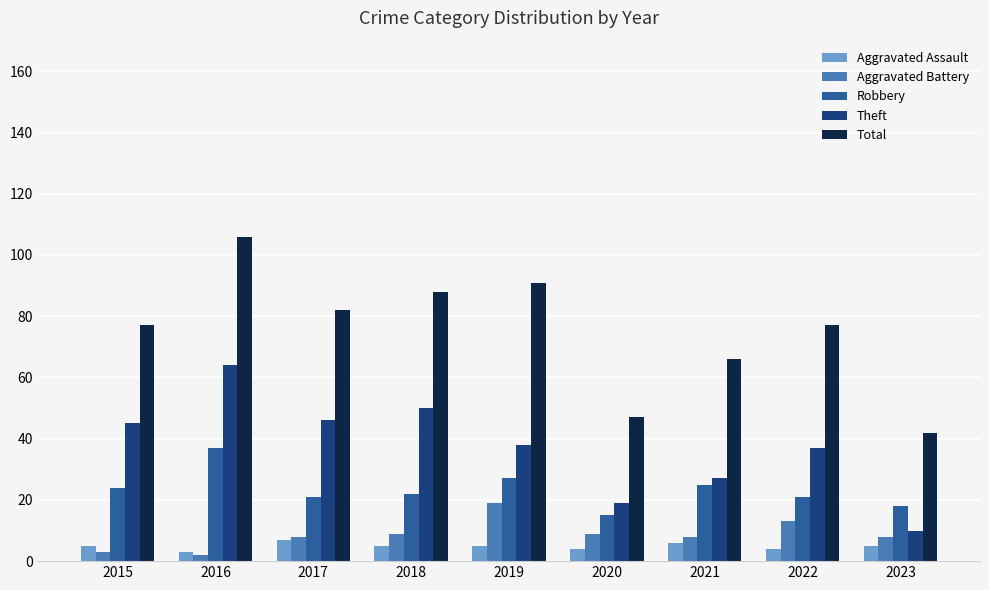

What is the difference between the maximum and minimum values in the Aggravated Battery series?

17